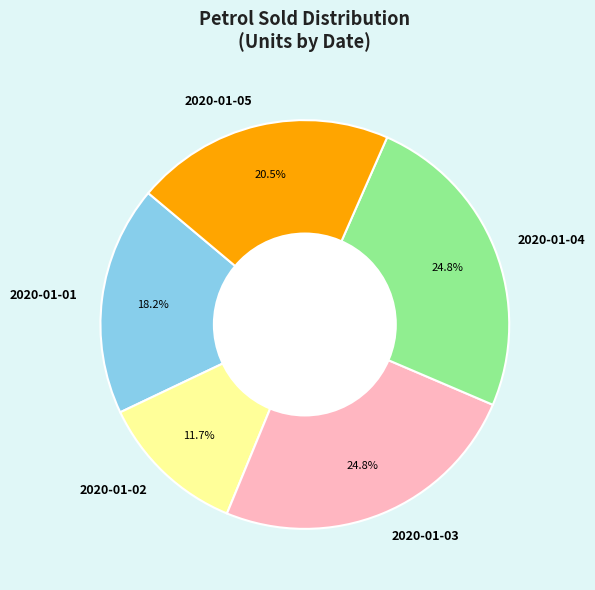

Which slice is the smallest?

2020-01-02